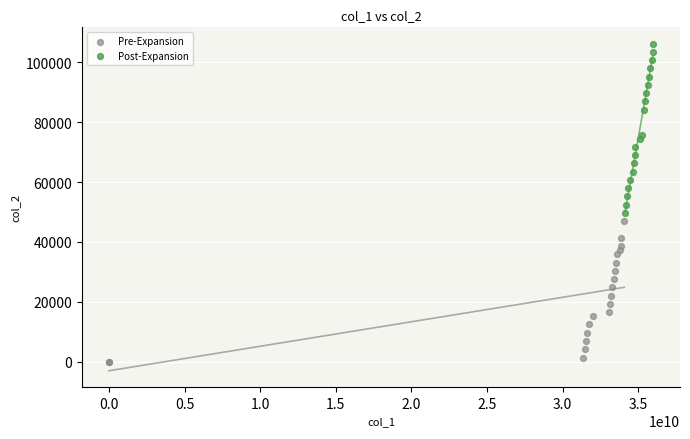

Which series reaches the maximum Y coordinate?

Post-Expansion